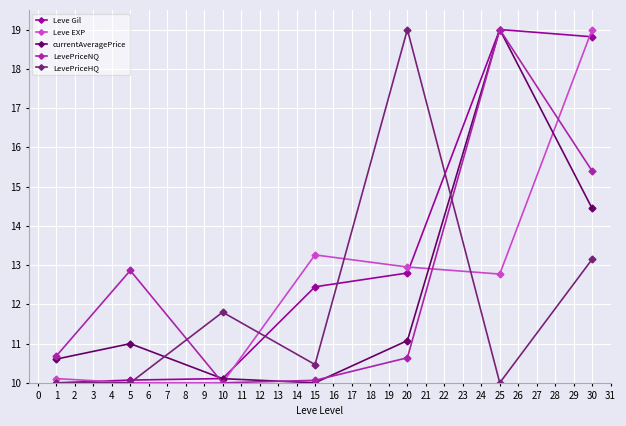

What is the lowest value of the LevePriceHQ series?

10.0